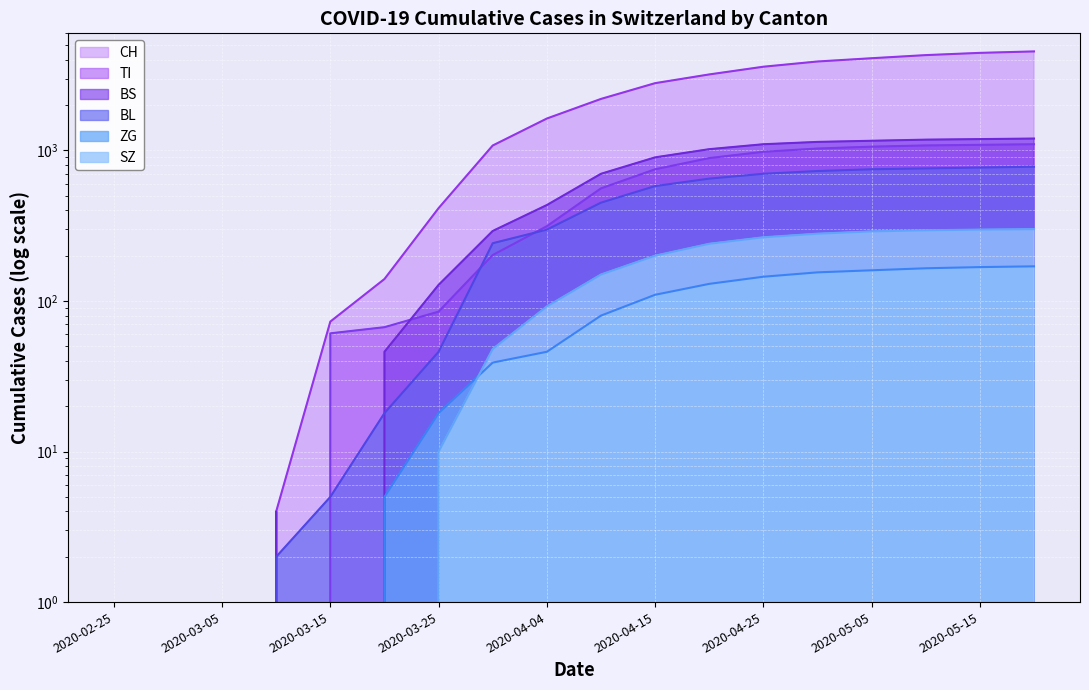

The SZ series shows 166 at 2020-02-29. True or false?

False